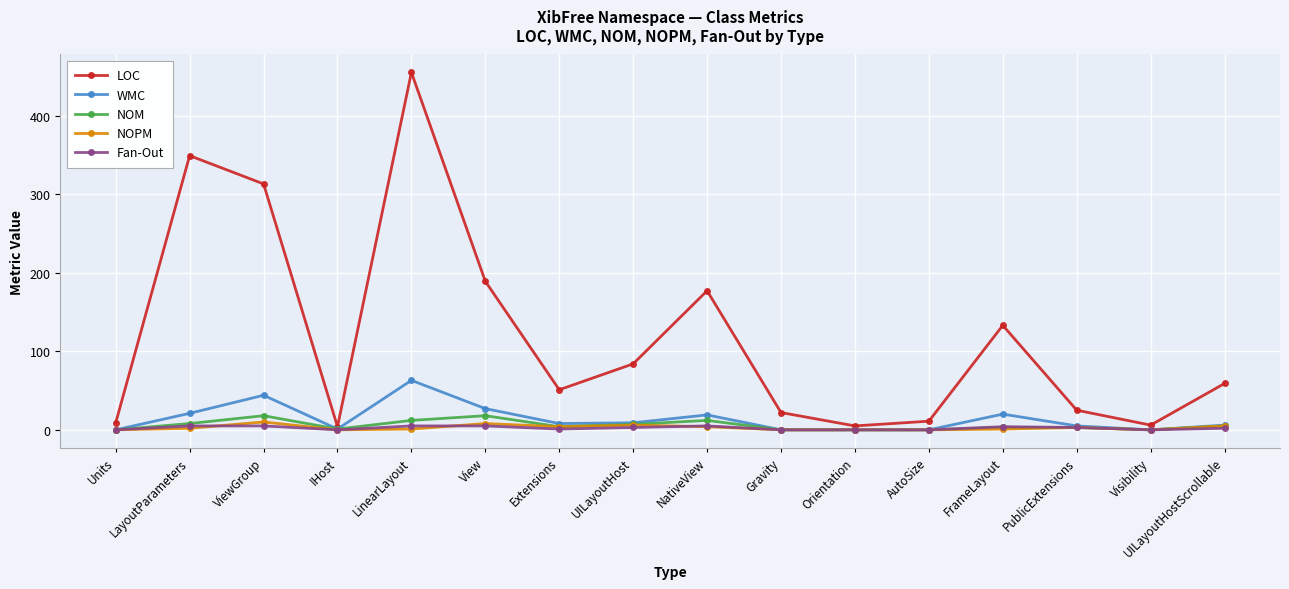

At which category does NOM reach its first local peak?

ViewGroup